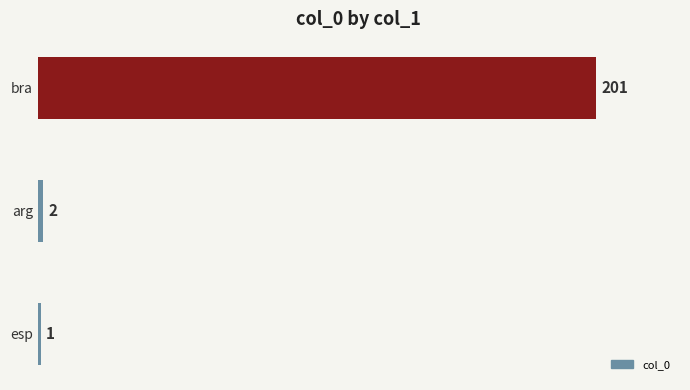

List the labels in order of value, smallest first.

esp, arg, bra